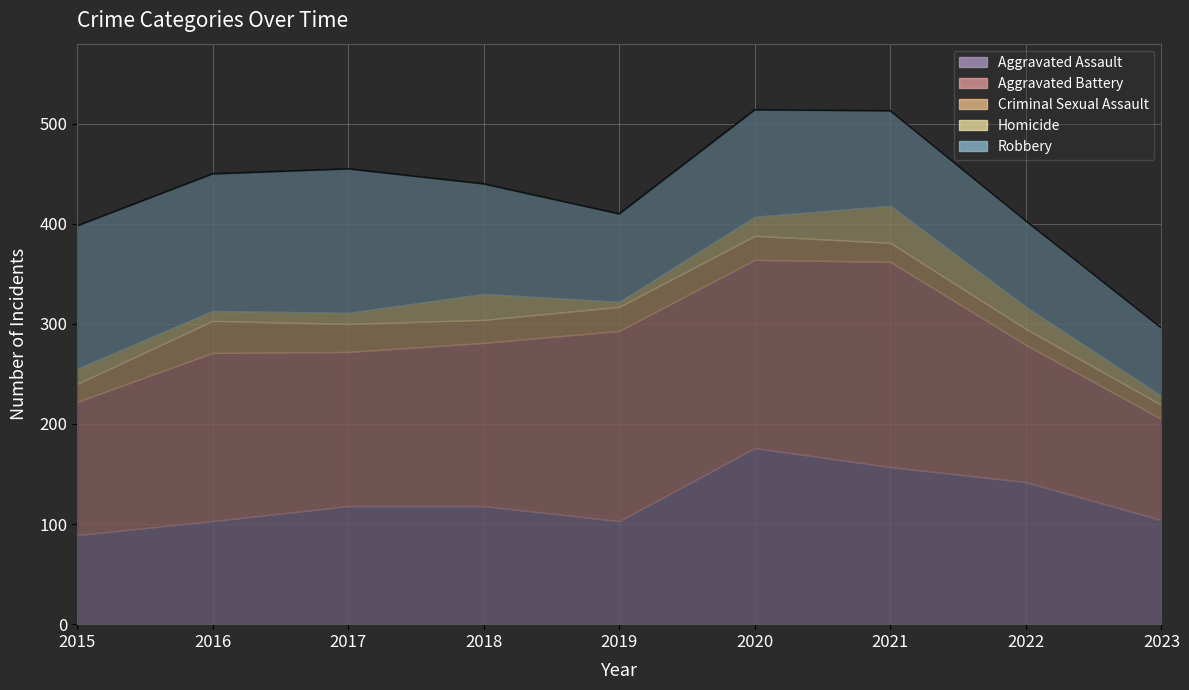

At which category does Homicide reach its first local peak?

2018